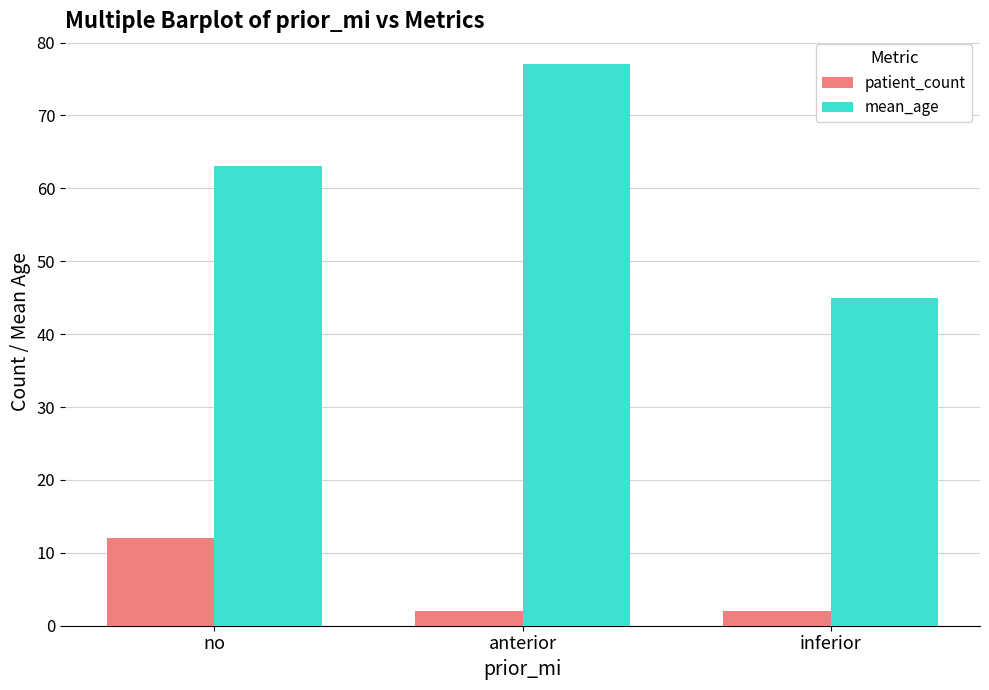

Reading left to right, list all the values displayed in this chart.

patient_count: no=12	anterior=2	inferior=2
mean_age: no=63	anterior=77	inferior=45